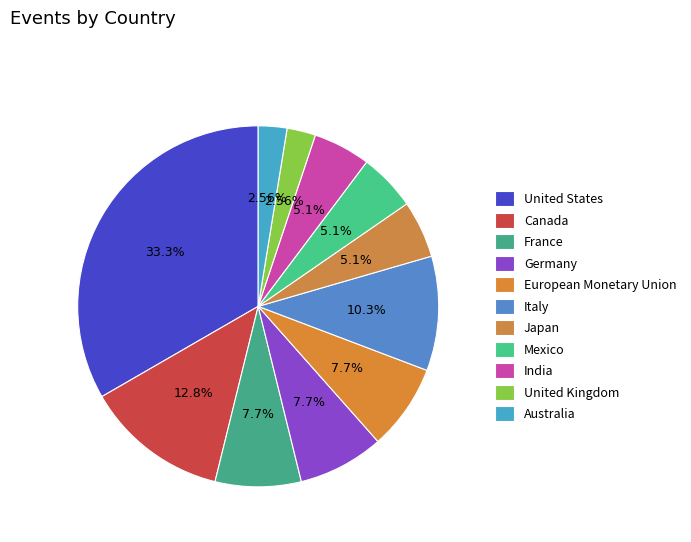

How many slices are in this pie chart?

11